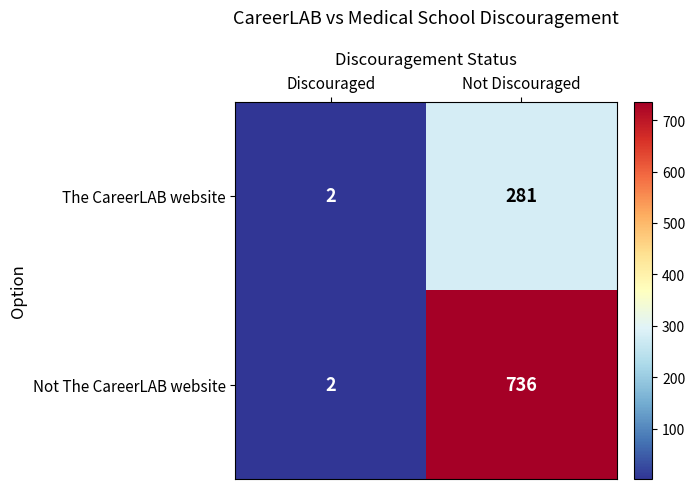

What is the sum of all Not The CareerLAB website values?

738